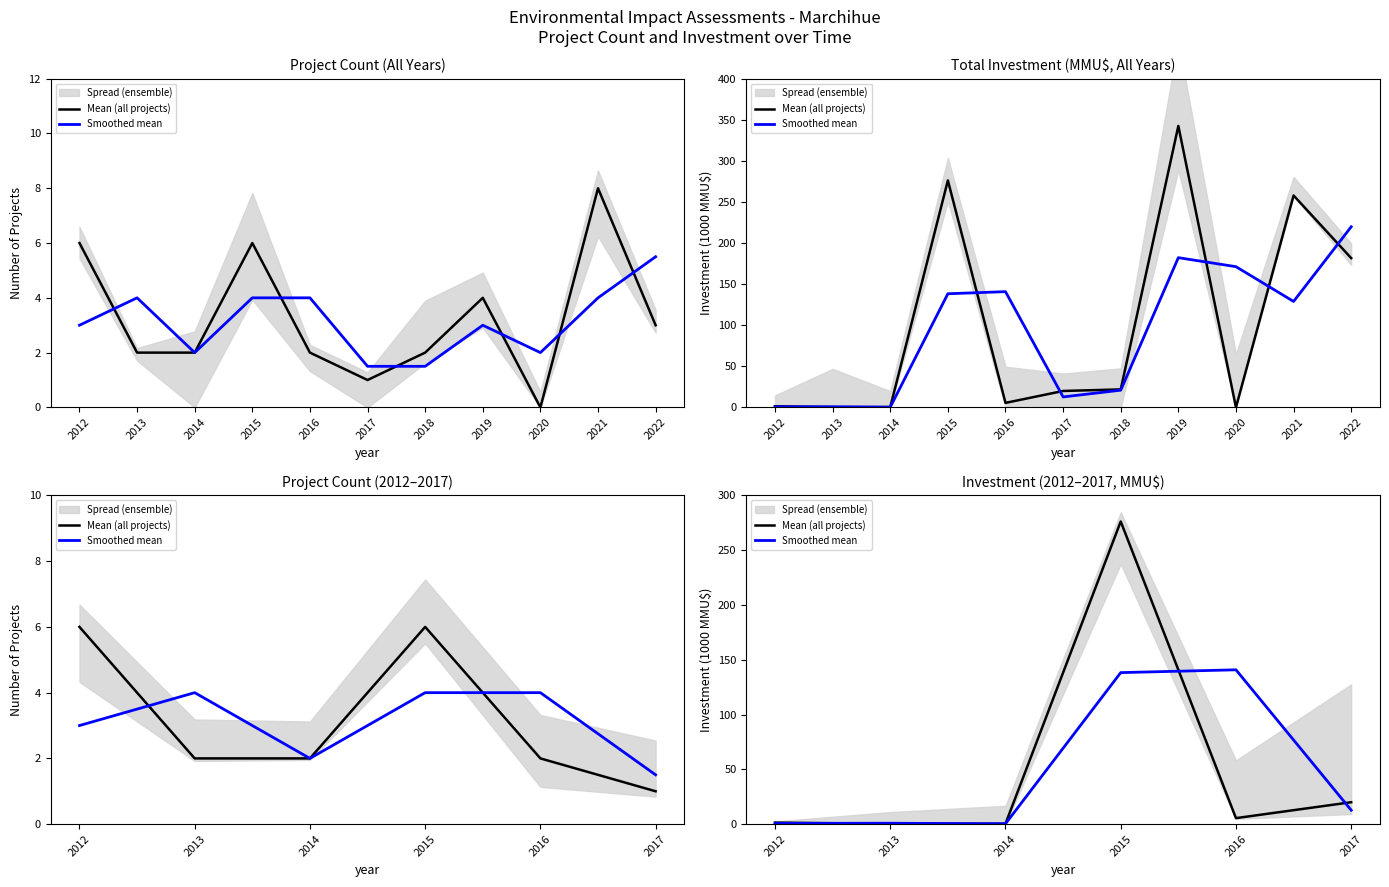

What is the value of the Smoothed mean point at the 5th from the left?

140.9